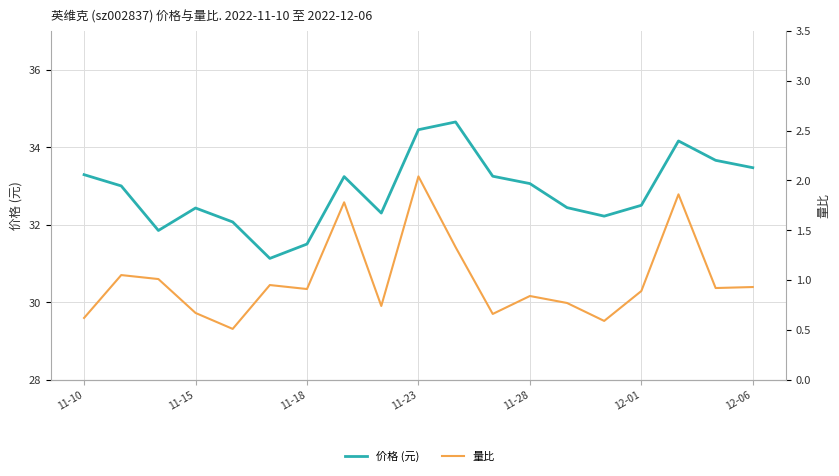

Rank the categories by 价格 (元) value from highest to lowest.

10, 9, 16, 17, 18, 11-10, 11, 7, 12, 11-15, 15, 13, 11-23, 8, 14, 11-28, 11-18, 12-06, 12-01